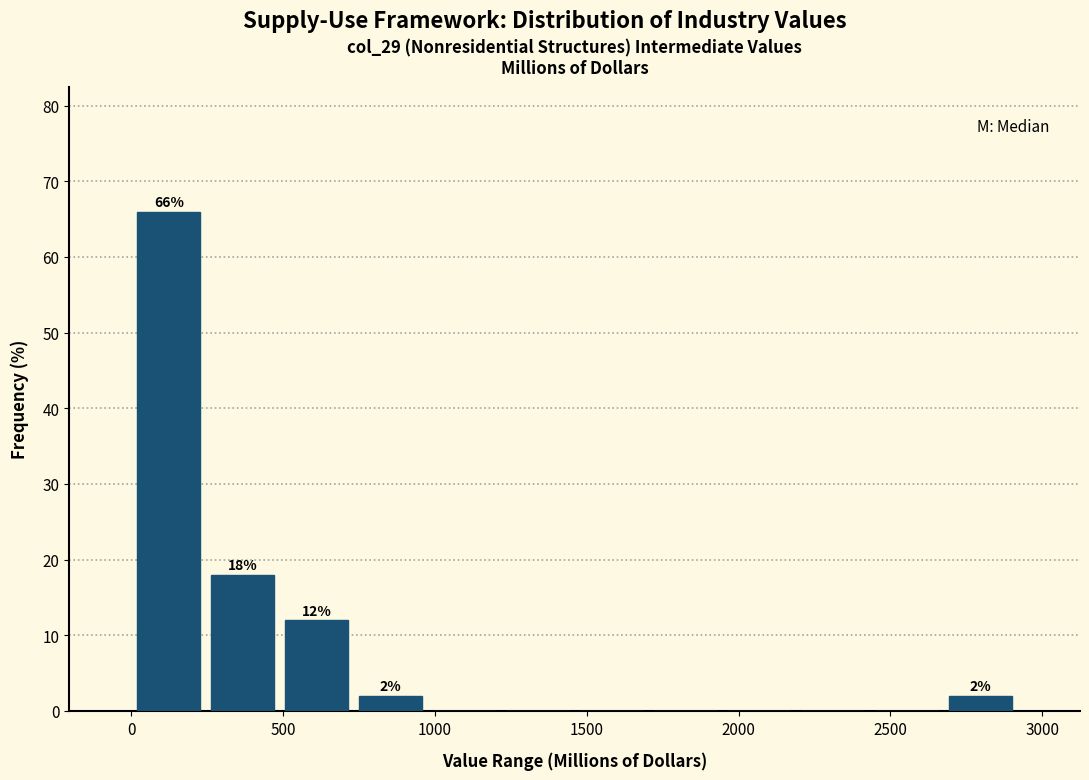

Which range on the x-axis has the tallest bar?

0 to 250